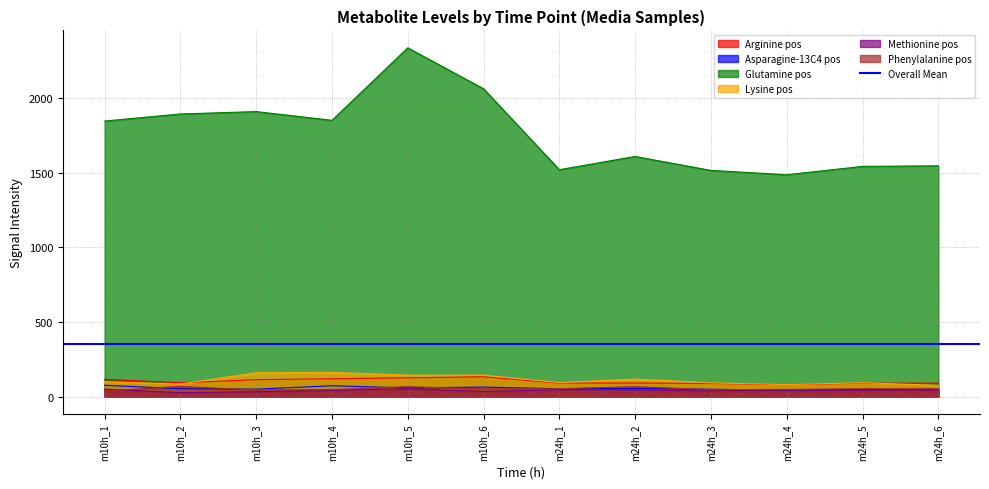

Is the value of Asparagine-13C4 pos at m24h_4 greater than the value of Methionine pos at m10h_3?

Yes